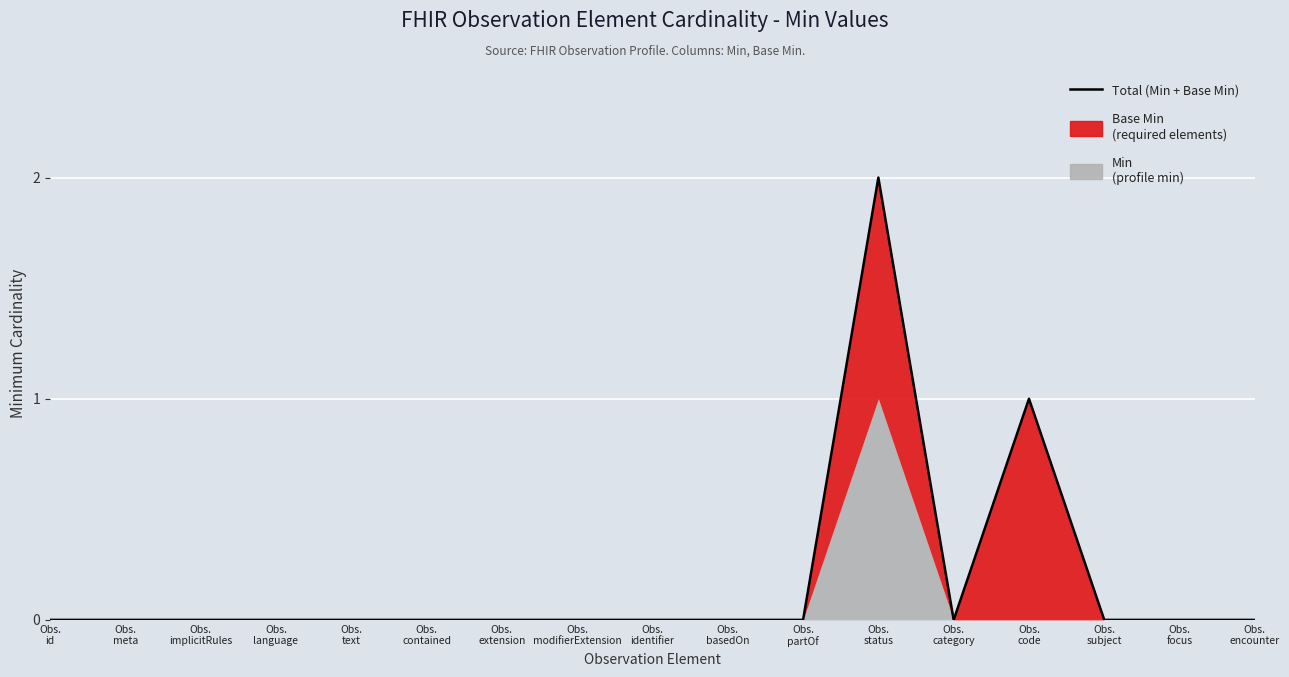

True or false: there are more than 0 points higher than both neighbors.

True